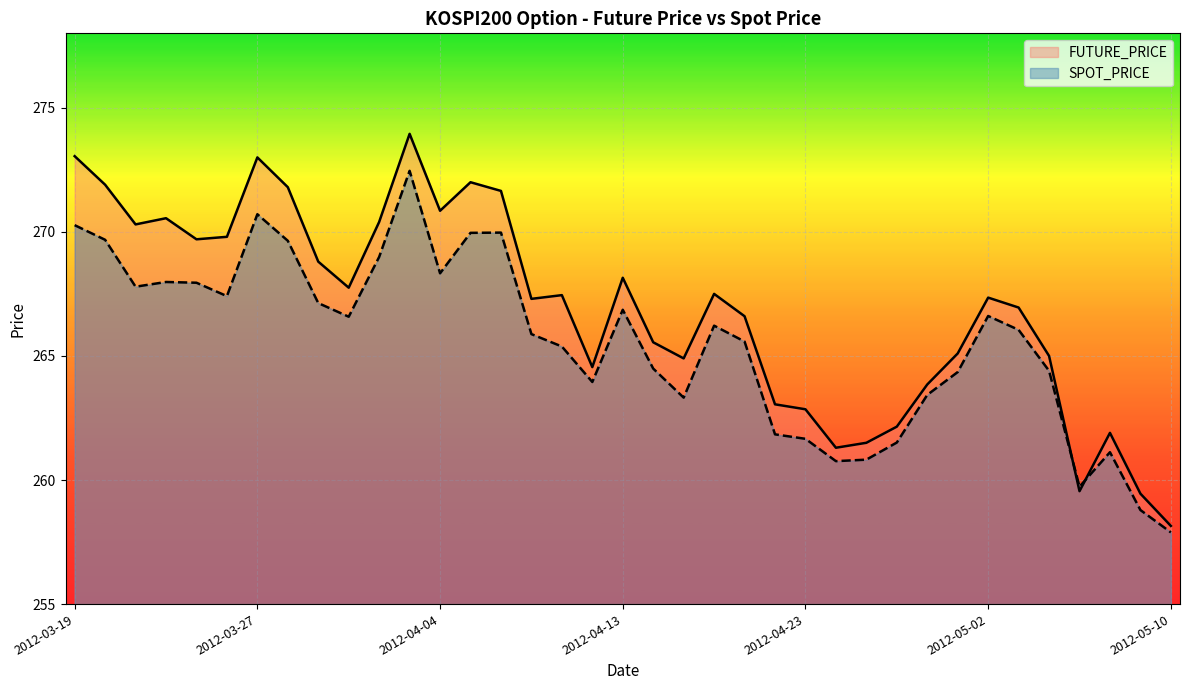

What are all the series names shown in the legend?

FUTURE_PRICE, SPOT_PRICE